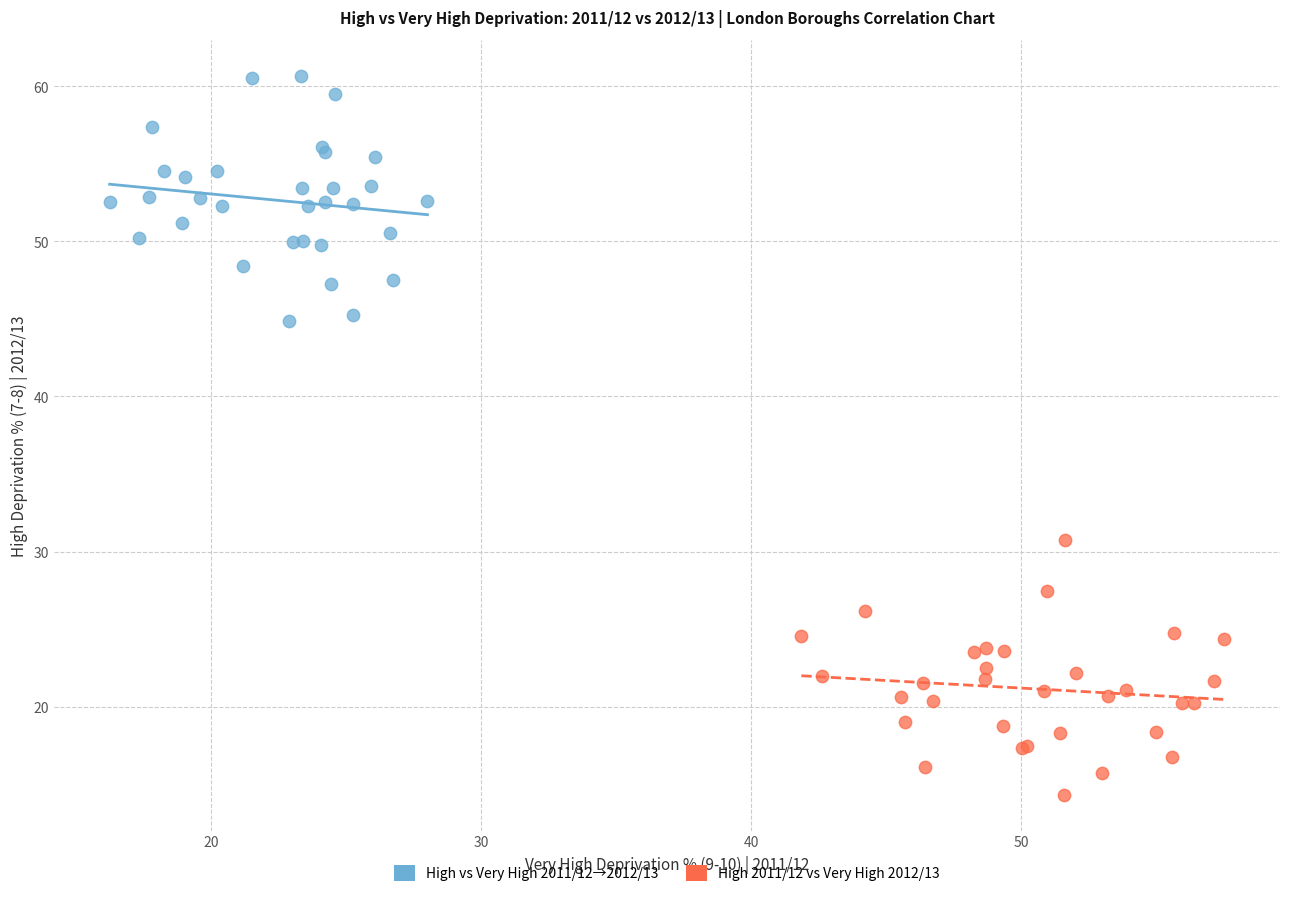

Which series contains the lowest Y value?

High 2011/12 vs Very High 2012/13